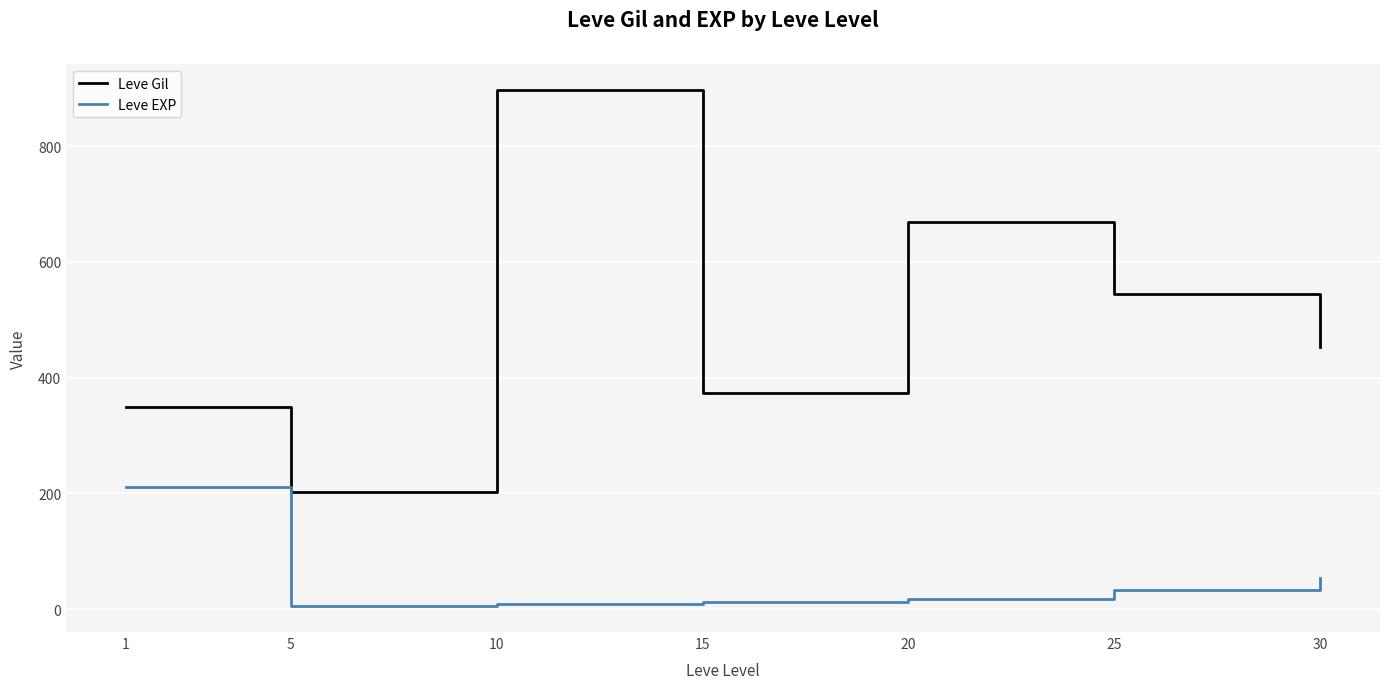

The Leve Gil series shows 373.3 at 15. True or false?

True